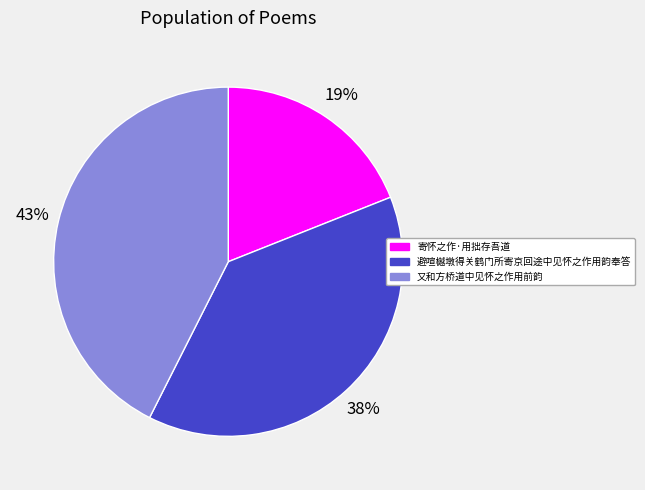

Count the number of slices in the pie.

3